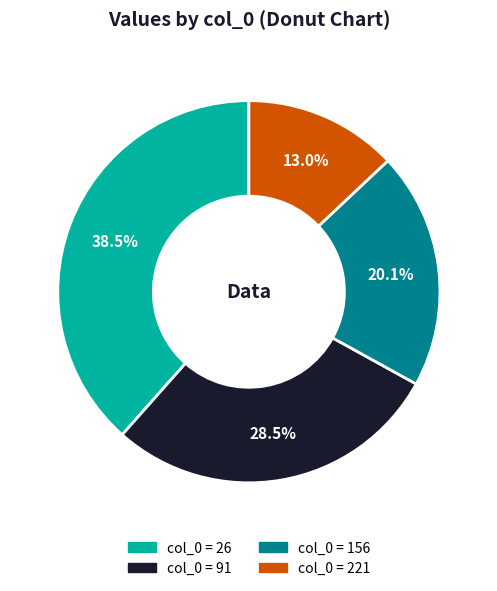

Is there a majority slice in this chart?

No